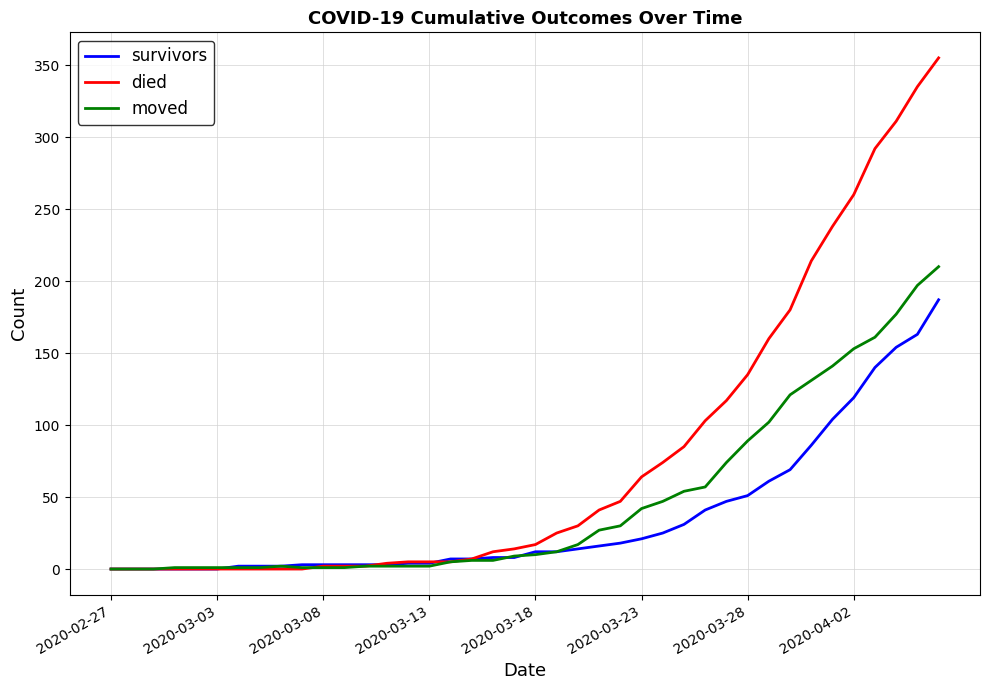

Which series has the largest total across all categories?

died